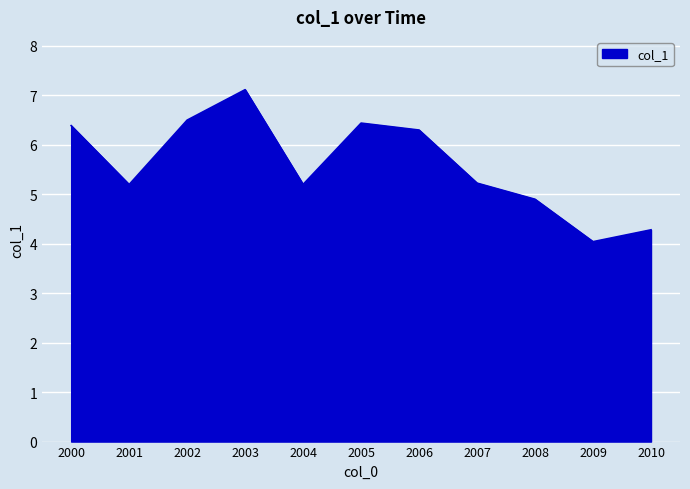

At which category does the chart reach its peak across all series?

2003